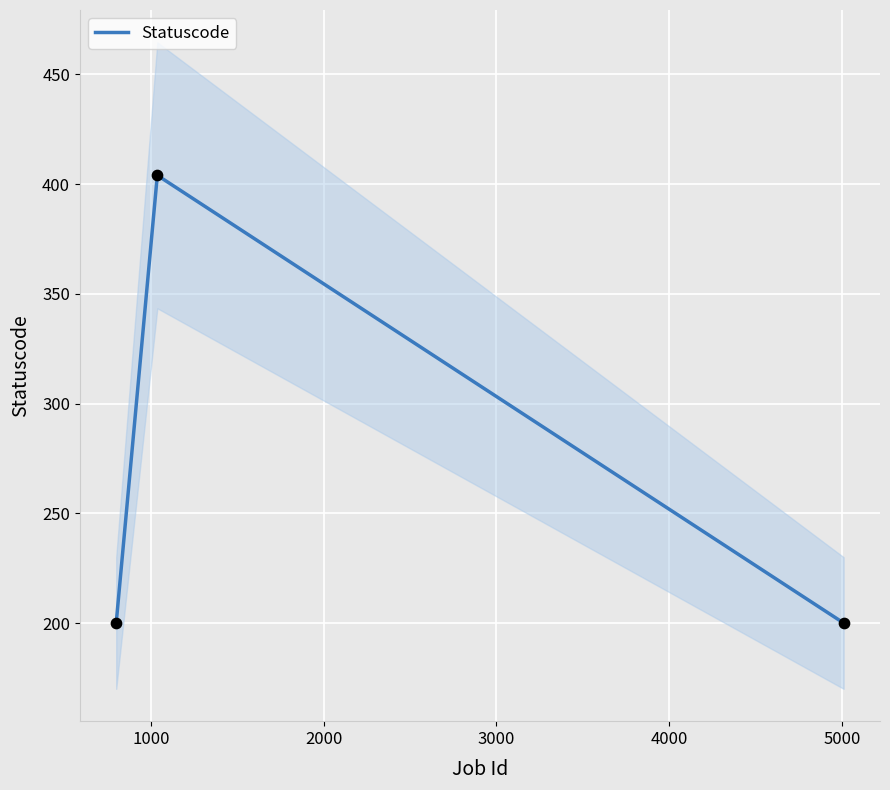

What is the lowest value of the Statuscode series?

200